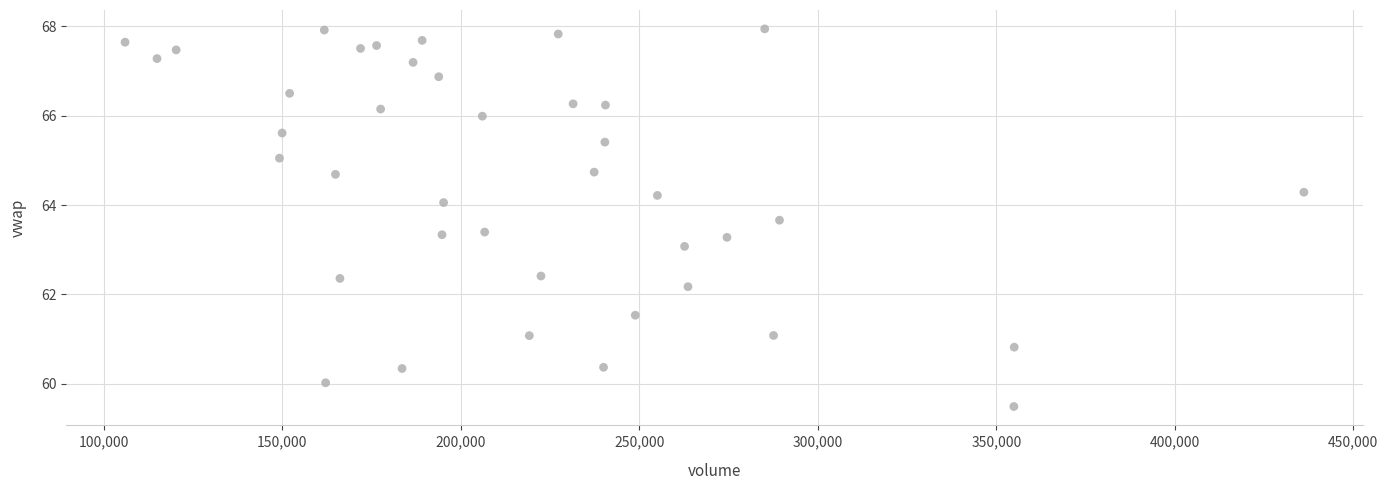

What is the range of X values (max minus min)?

330180.0